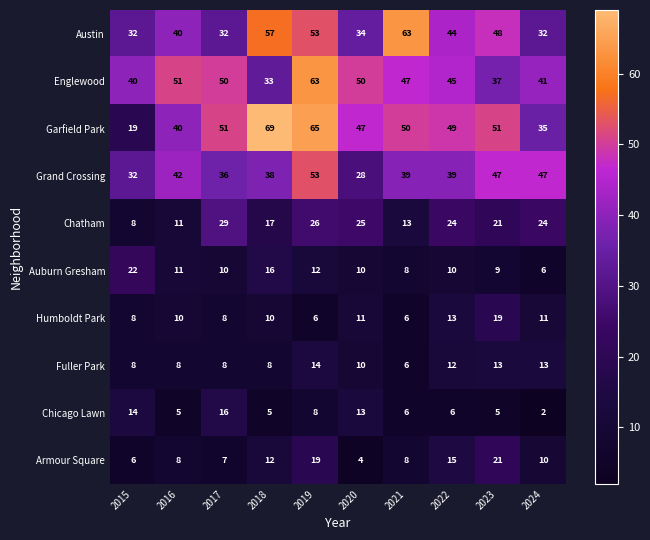

What is the difference between the maximum and minimum values in the Auburn Gresham series?

16